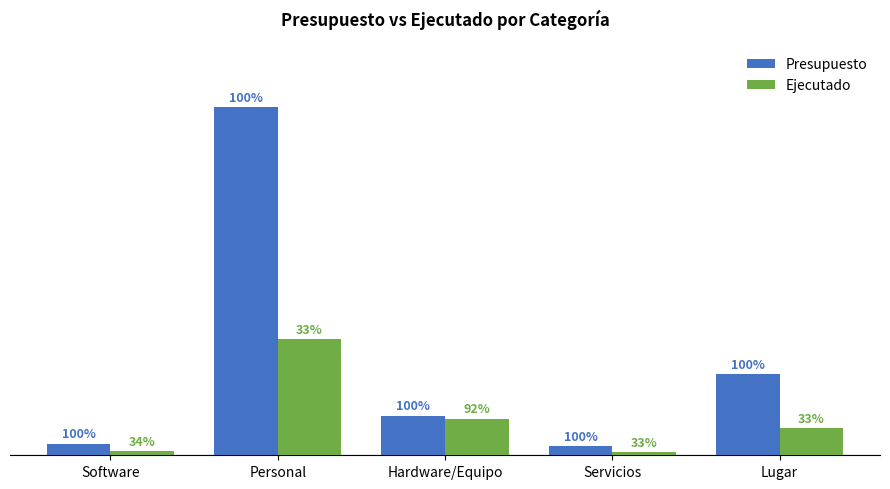

The Presupuesto series shows 3534432 at Software. True or false?

True